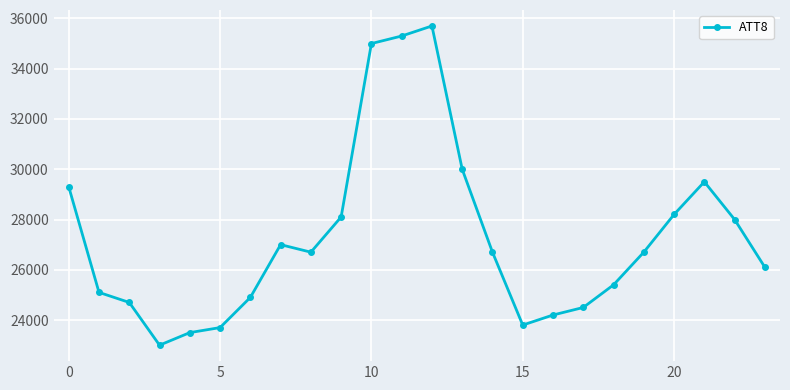

How many interior local valleys (lower than both neighbors) does the data have?

3